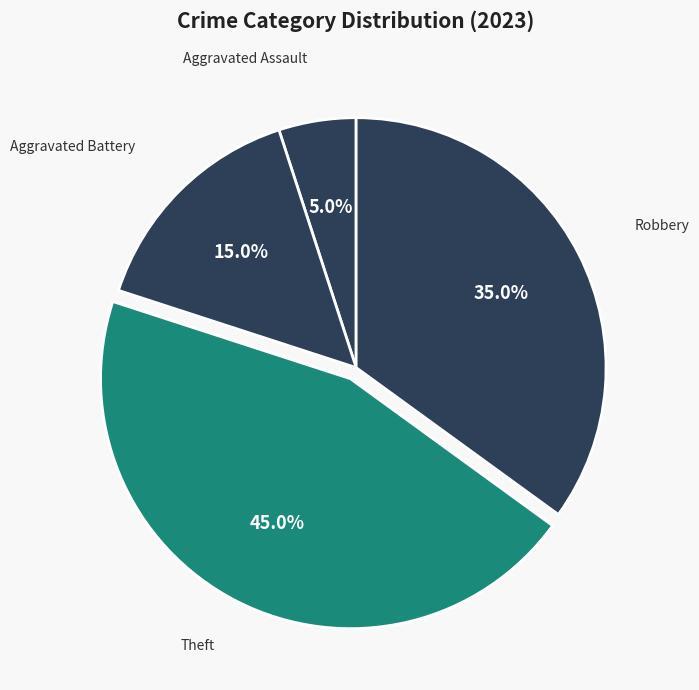

True or false: Theft accounts for 45% of the total.

True